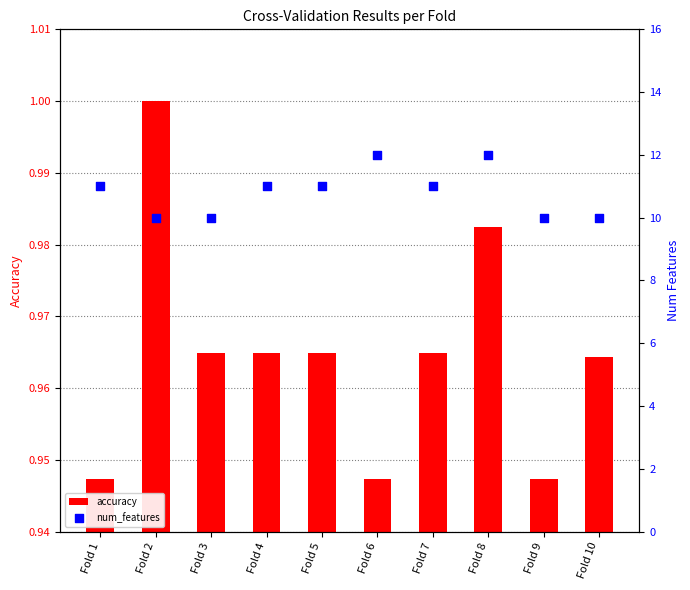

At how many categories does at least one series exceed 7?

10